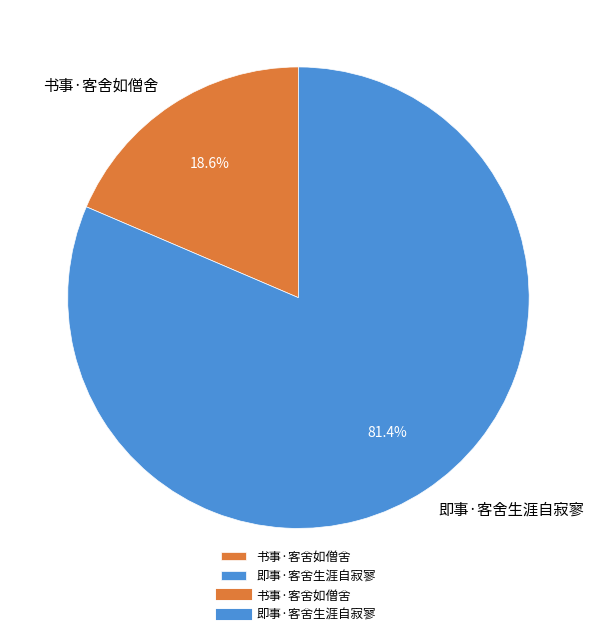

To the nearest percent, what is the average slice percentage?

50%